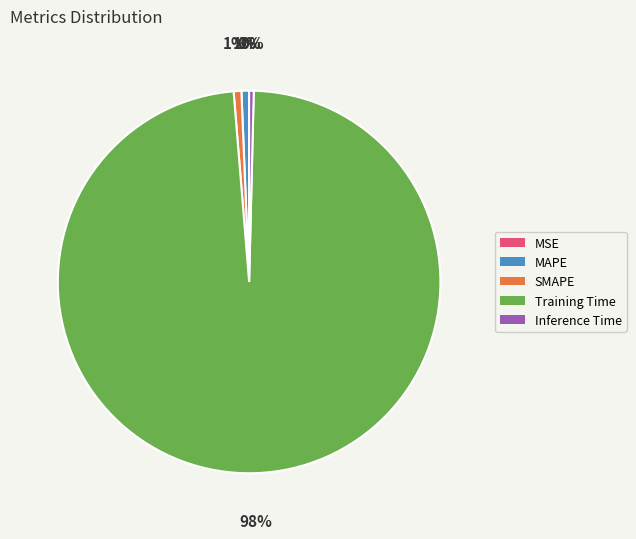

What is the largest slice in the pie chart?

Training Time